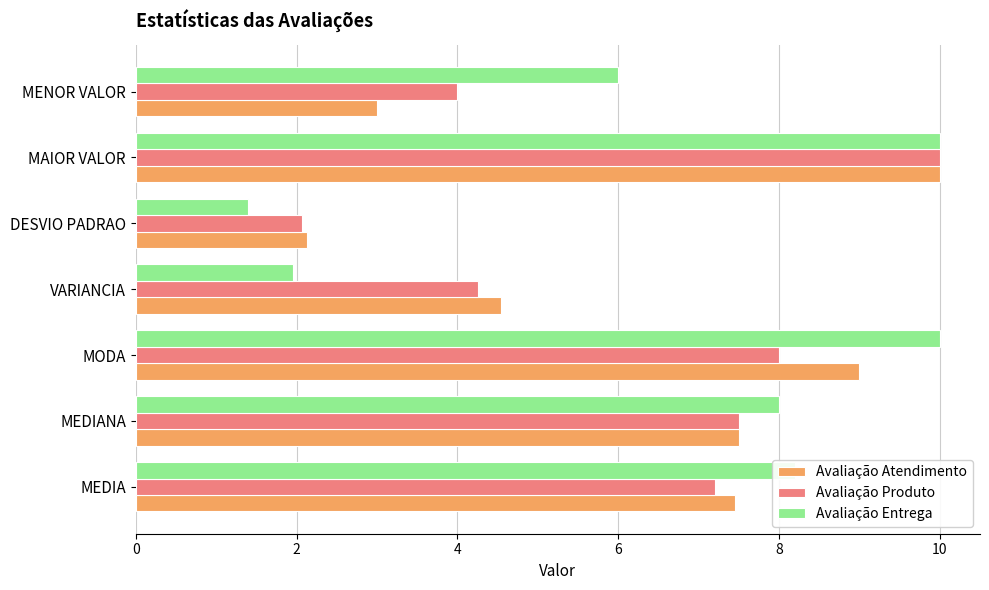

Count the number of data series in this chart.

3